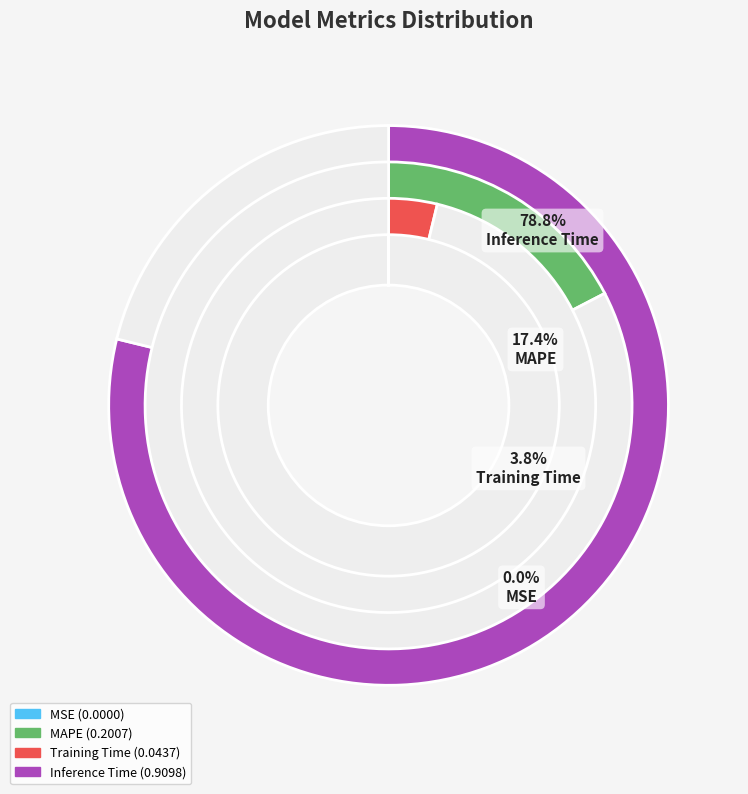

What portion of the pie excludes Inference Time?

21.2%